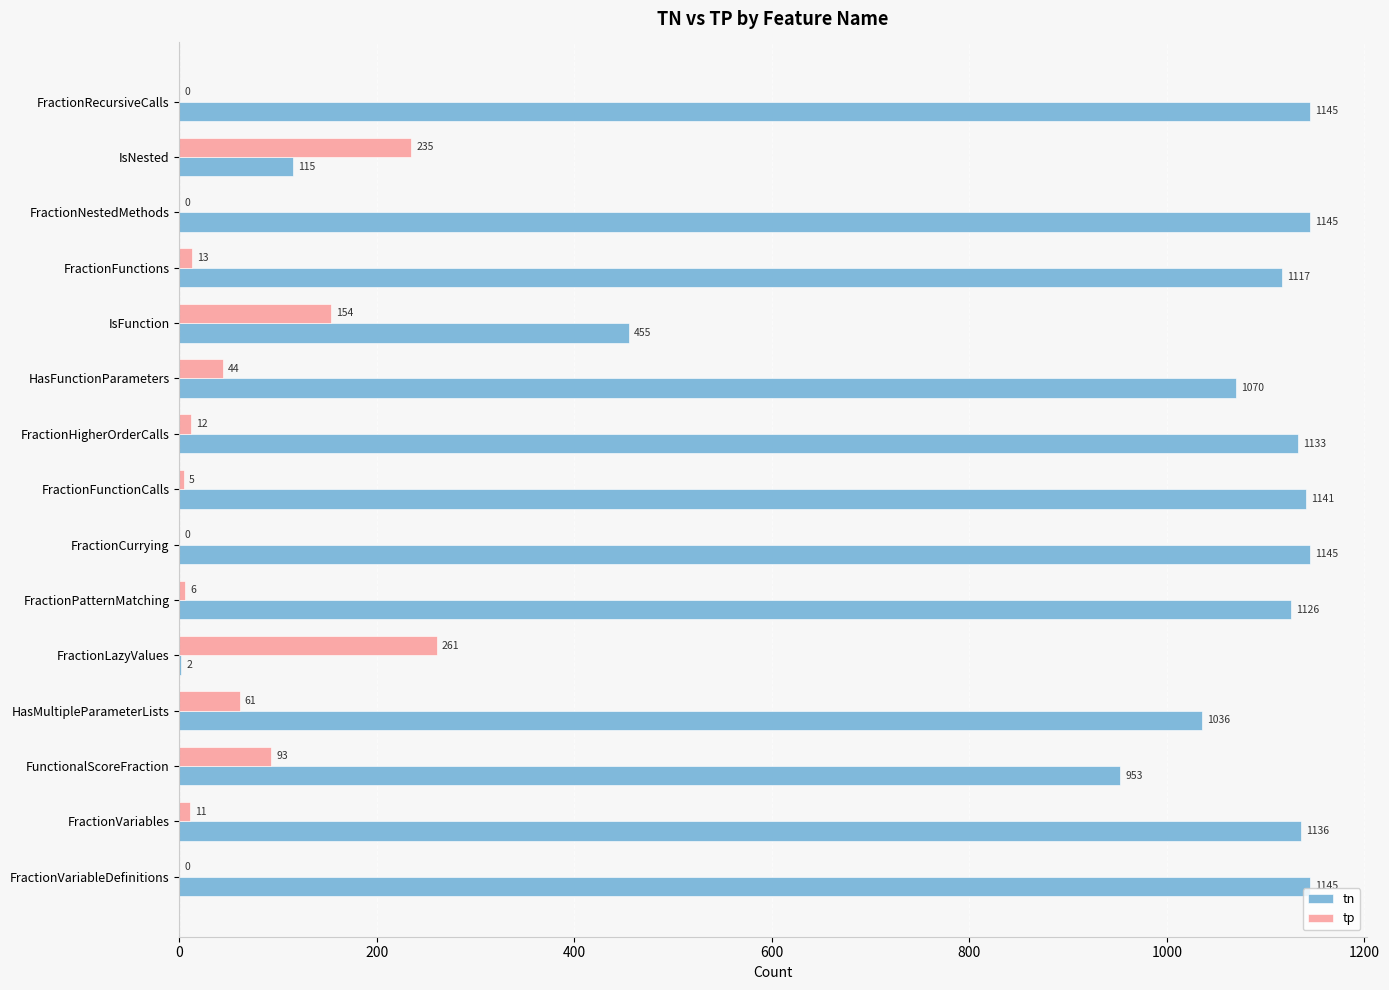

What is the maximum value for tn?

1145